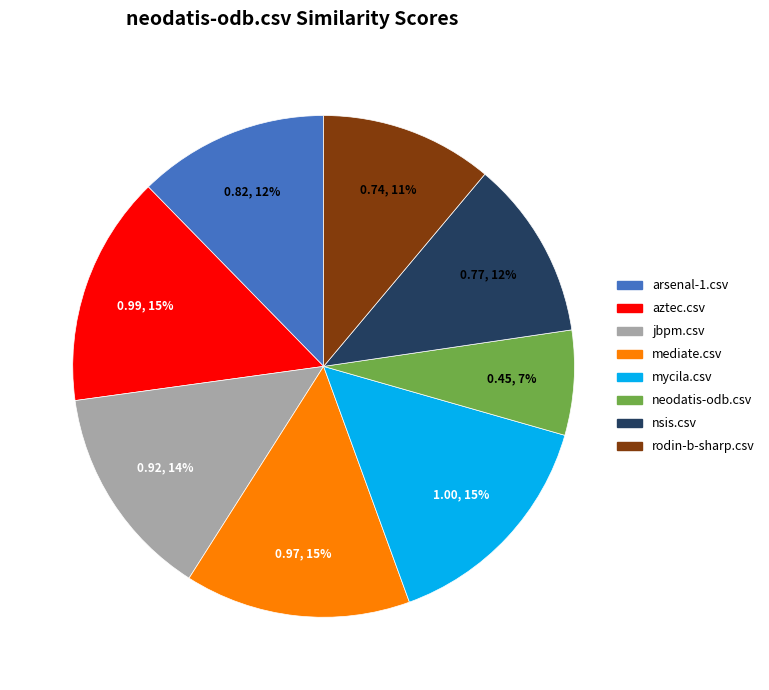

To the nearest percent, what portion does aztec.csv represent?

15%